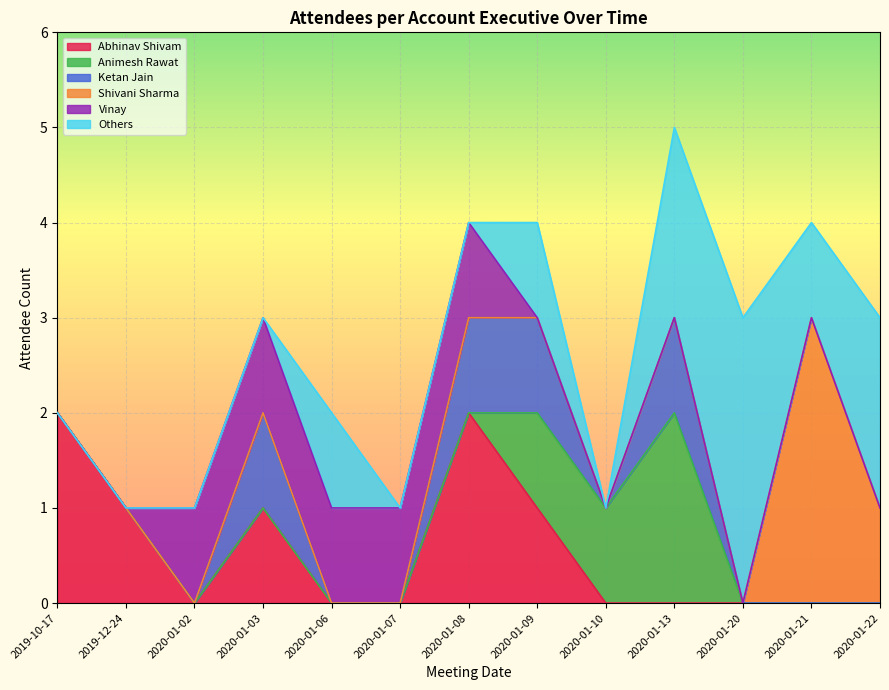

What is the label of the 7th point from the left?

2020-01-08